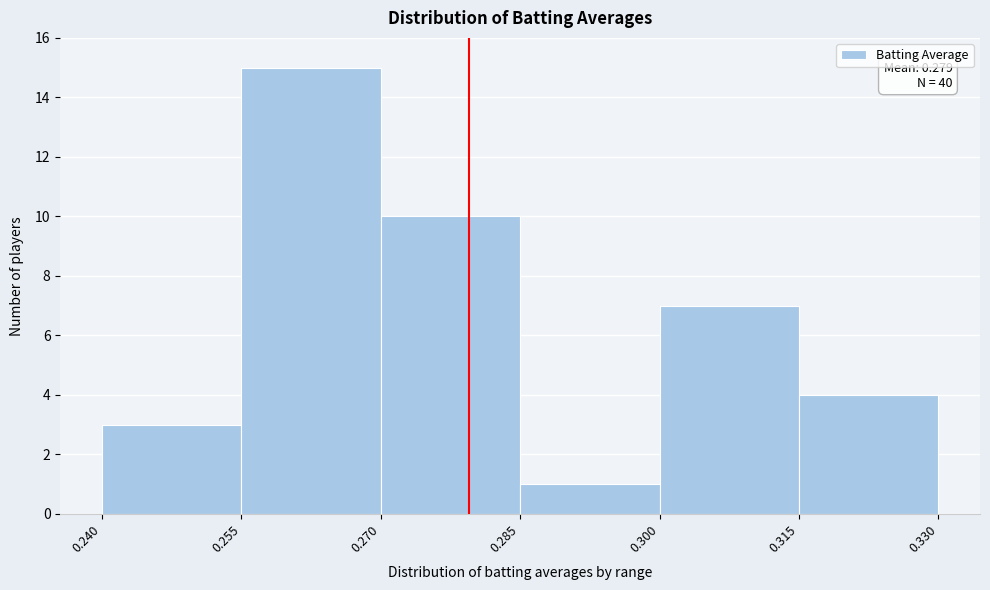

Over which range of the x-axis is the bar tallest?

0.255 to 0.270